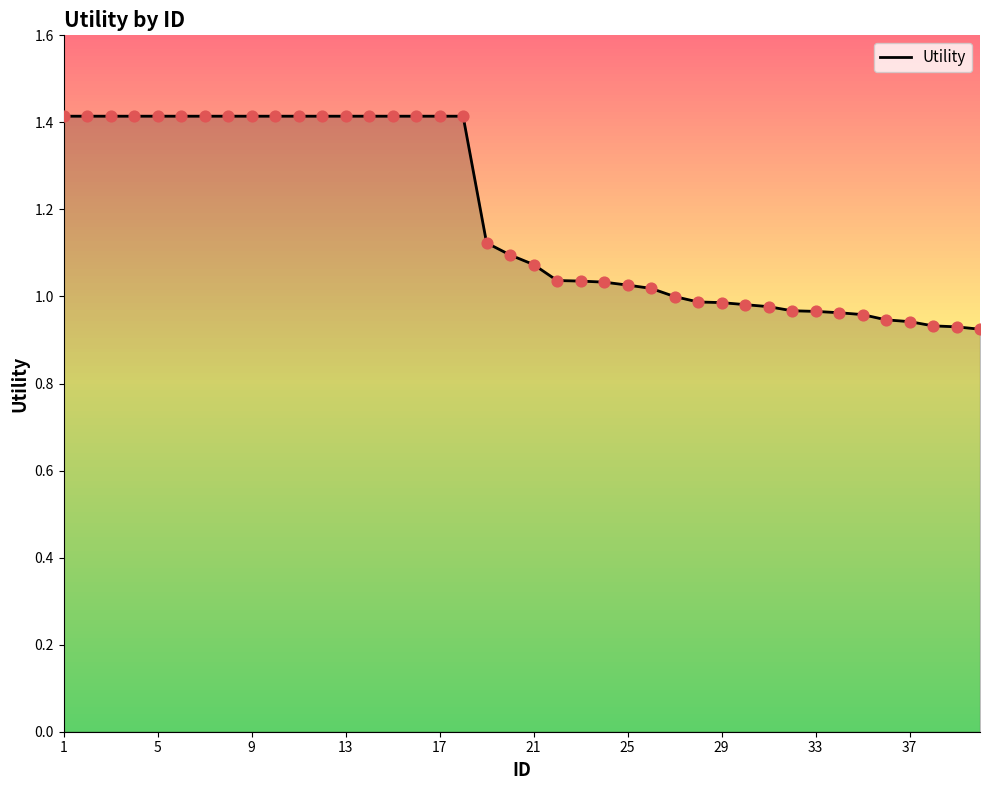

What is the difference between the maximum and minimum values?

0.5